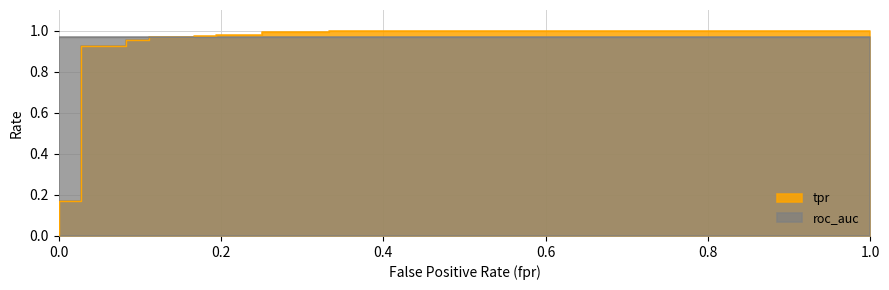

Reading right to left, extract all data points from this chart.

fpr: 1.0	0.3	0.3	0.2	0.2	0.2	0.2	0.2	0.2	0.1	0.1	0.1	0.1	0.0	0.0	0.0	0.0
tpr: 1.0	1.0	1.0	1.0	1.0	1.0	1.0	1.0	1.0	1.0	1.0	1.0	0.9	0.9	0.2	0.2	0.0
roc_auc: 1.0	1.0	1.0	1.0	1.0	1.0	1.0	1.0	1.0	1.0	1.0	1.0	1.0	1.0	1.0	1.0	1.0